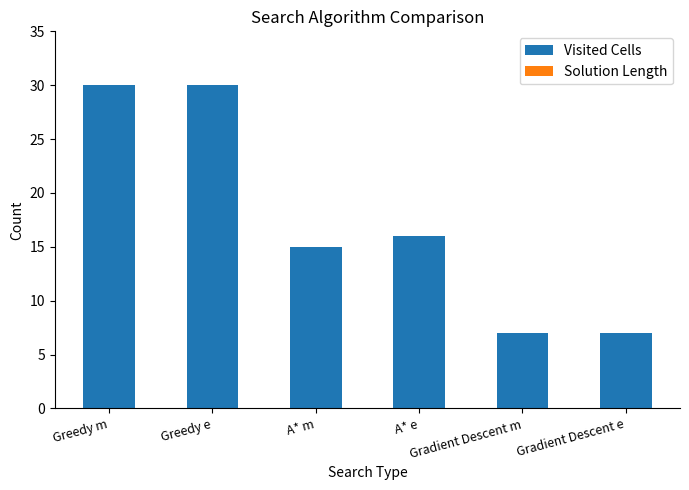

What is the difference between the maximum and minimum values?

23